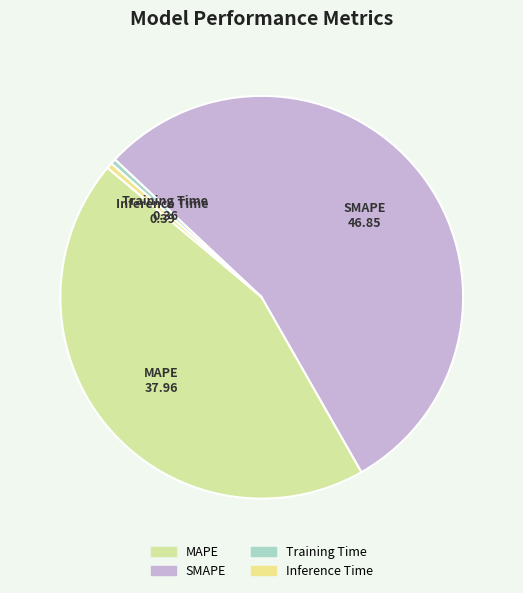

Is it true that MAPE is 44% of the pie?

True